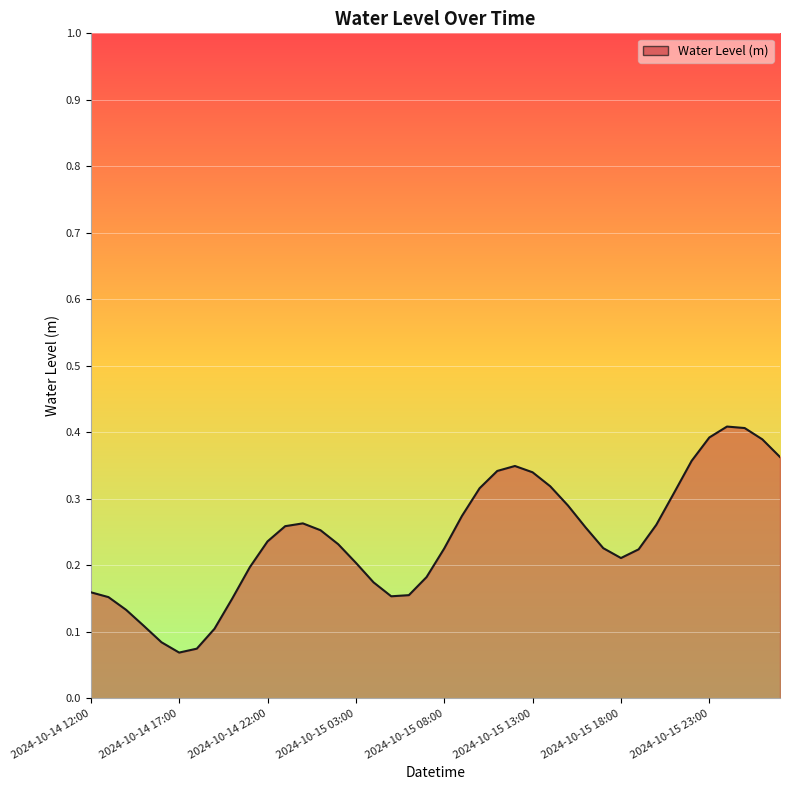

What is the sum of all values?

9.6